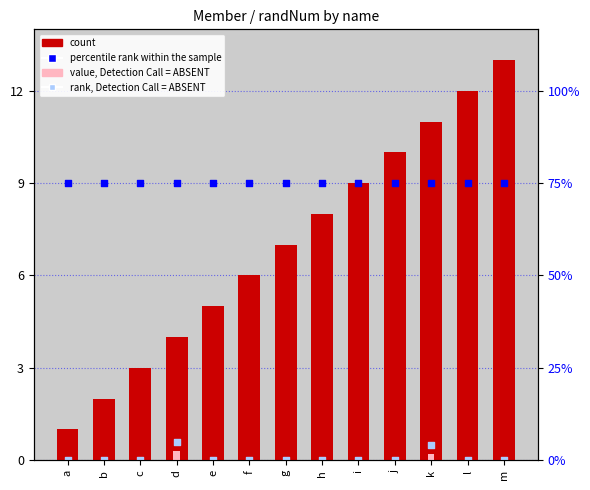

Which series has the largest Y range (max minus min)?

count